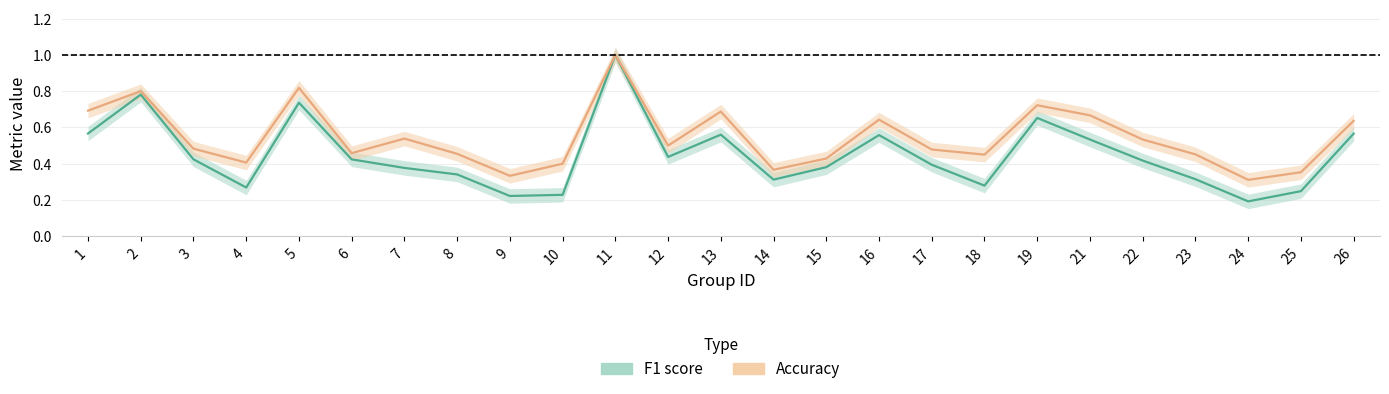

At which label is Accuracy closest to 0?

24